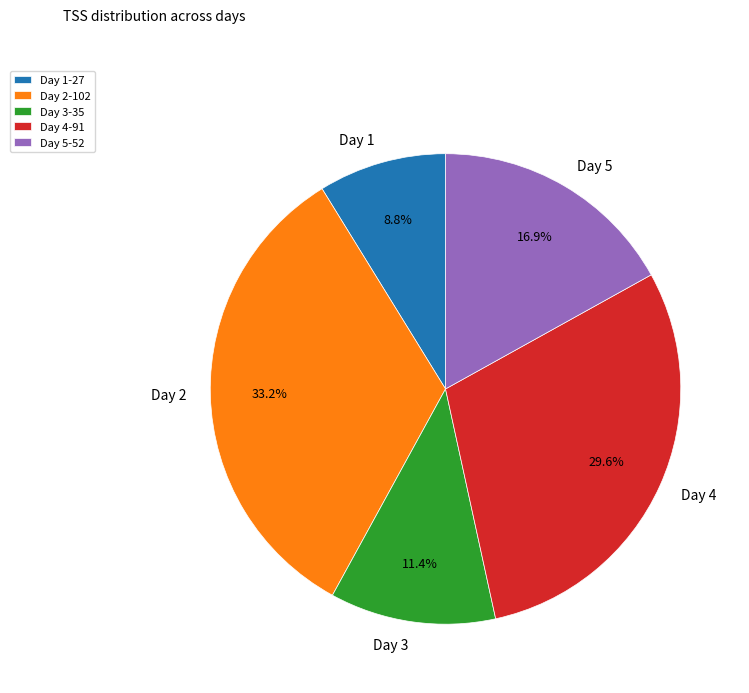

Which slice is the smallest?

Day 1